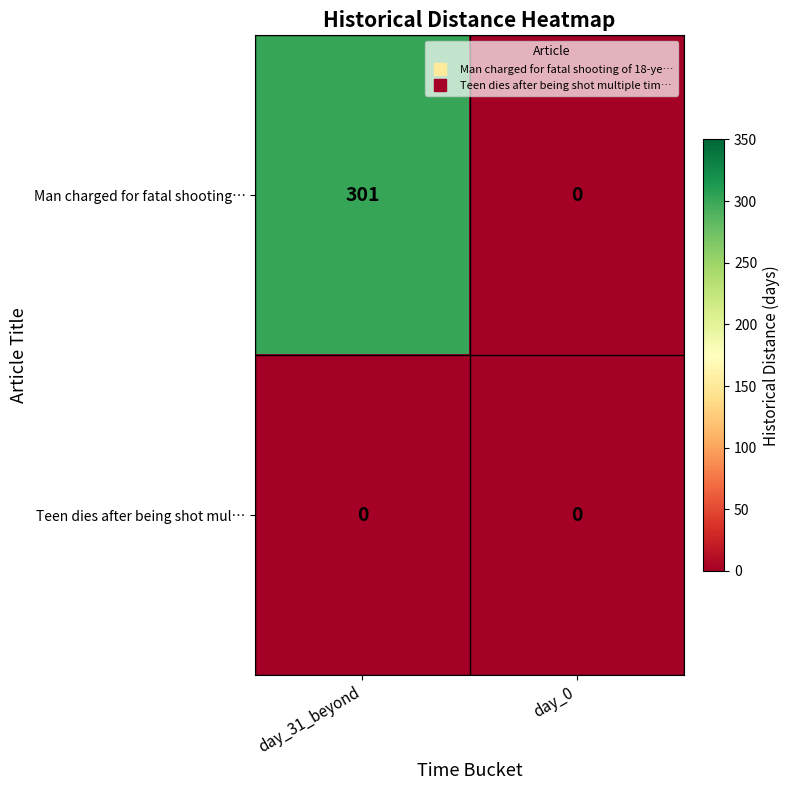

Between day_31_beyond and day_0, which series saw the biggest shift?

row_0